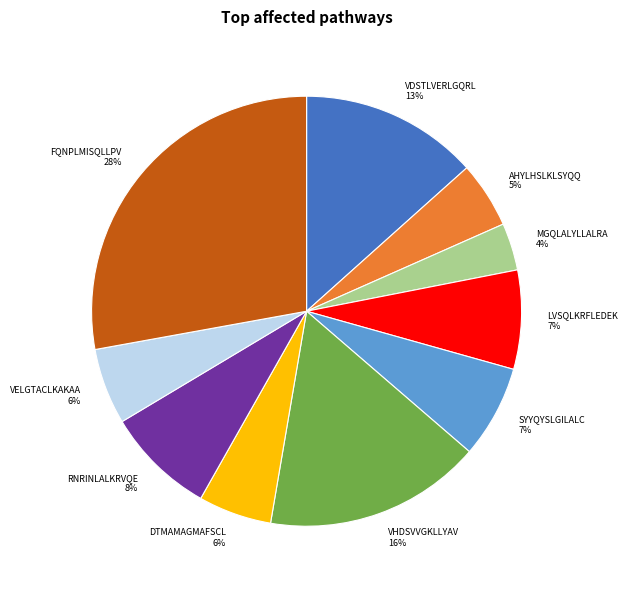

Combined, do VDSTLVERLGQRL 13% and FQNPLMISQLLPV 28% account for over 50%?

No